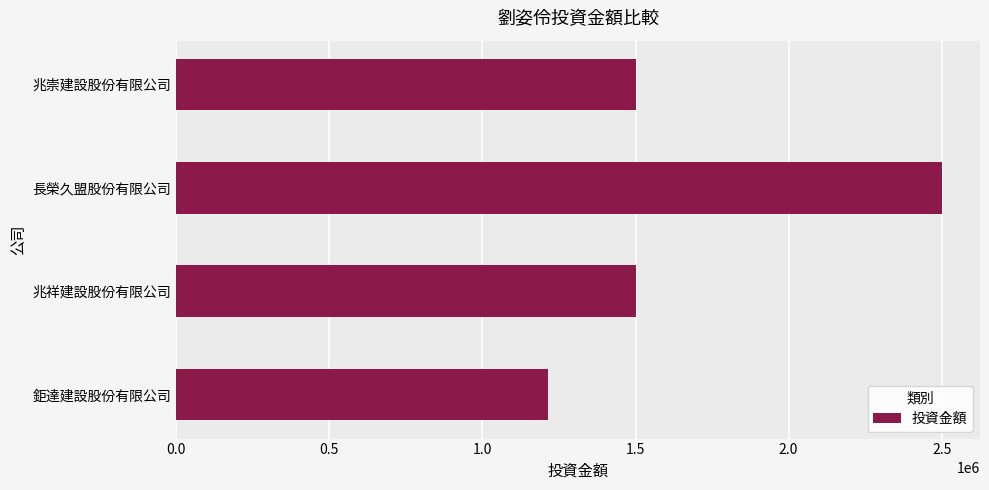

The chart shows a value of 2218446 at 兆崇建設股份有限公司. True or false?

False